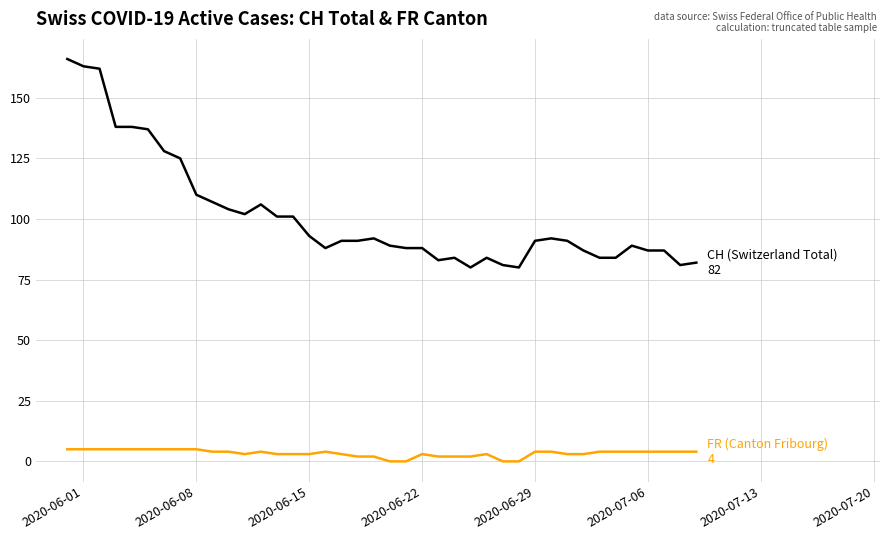

What is the greatest value displayed?

166